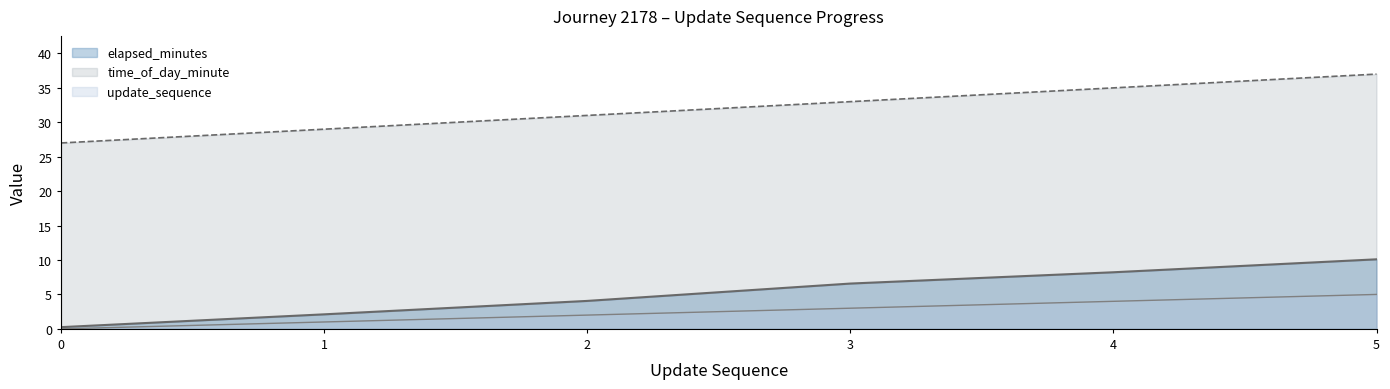

True or false: elapsed_minutes and update_sequence cross at least once.

False